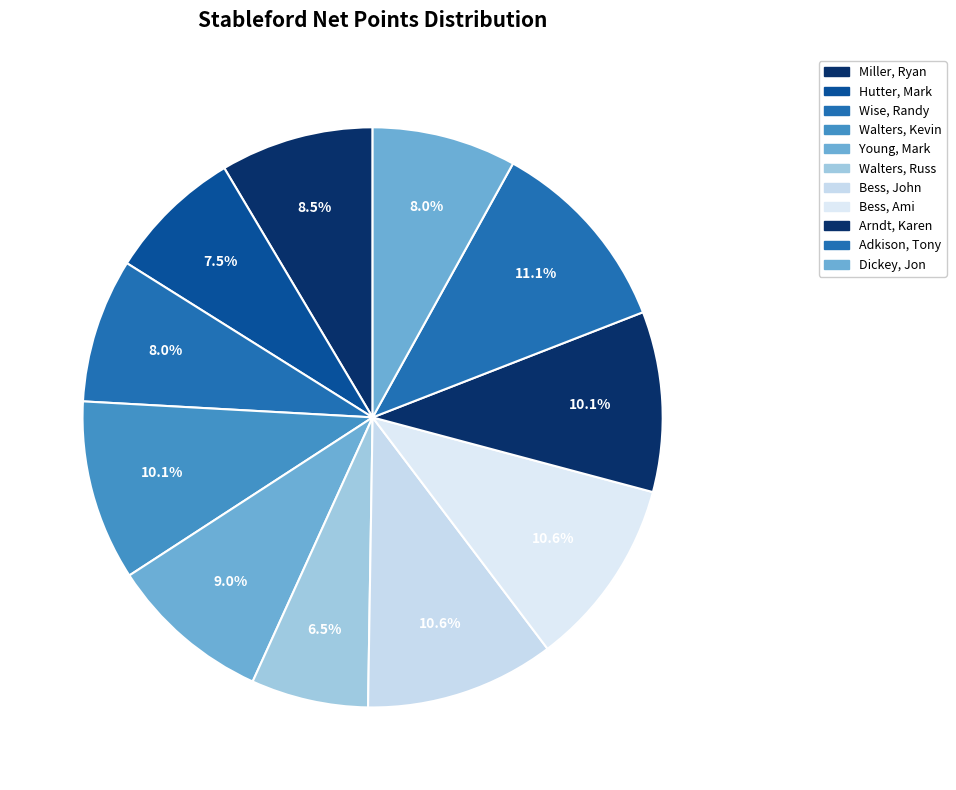

Count the number of slices in the pie.

11